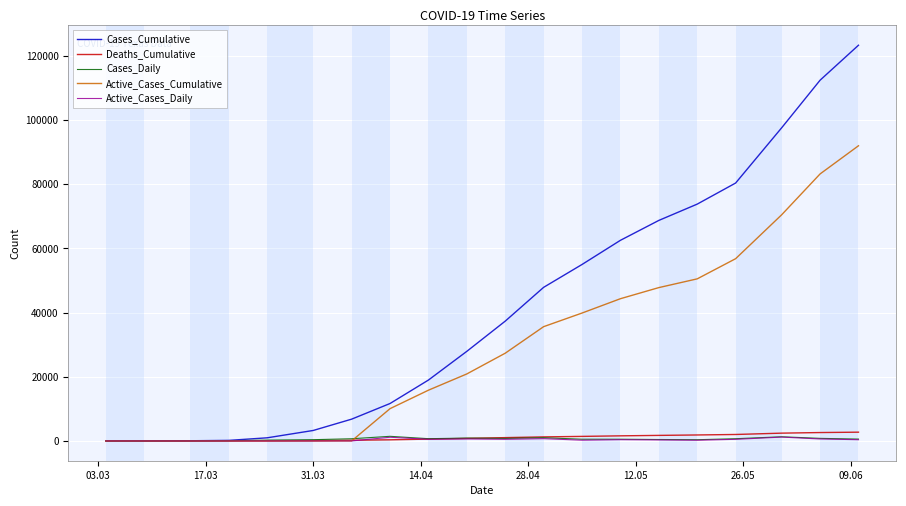

Does the chart have visible grid lines?

Yes